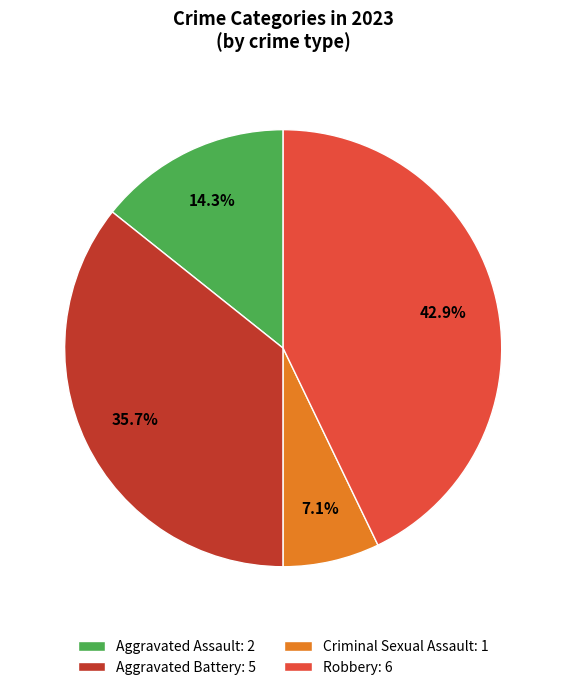

Which slice is the smallest?

Criminal Sexual Assault